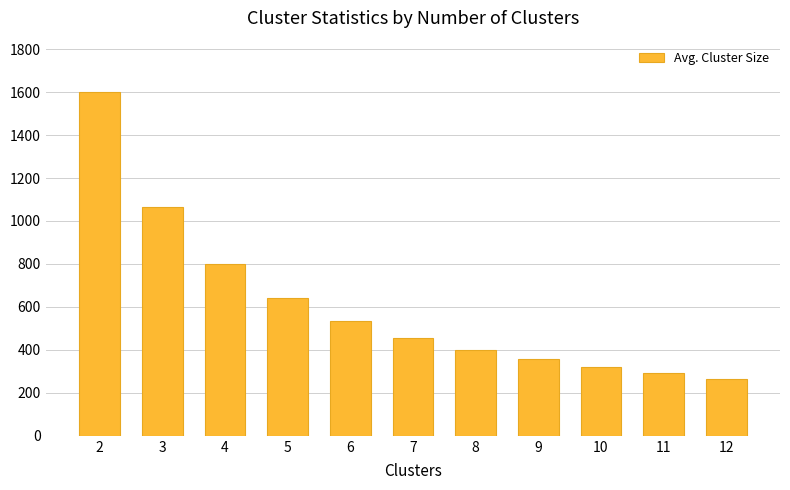

List the labels in order of value, largest first.

2, 3, 4, 5, 6, 7, 8, 9, 10, 11, 12